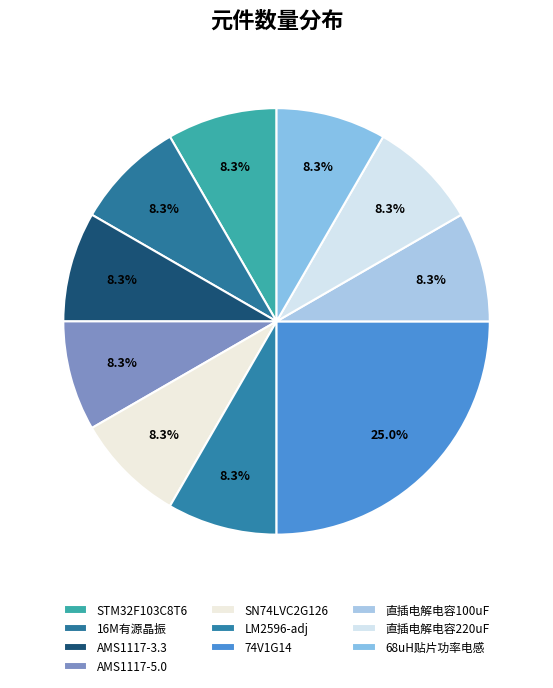

How many slices are in this pie chart?

10